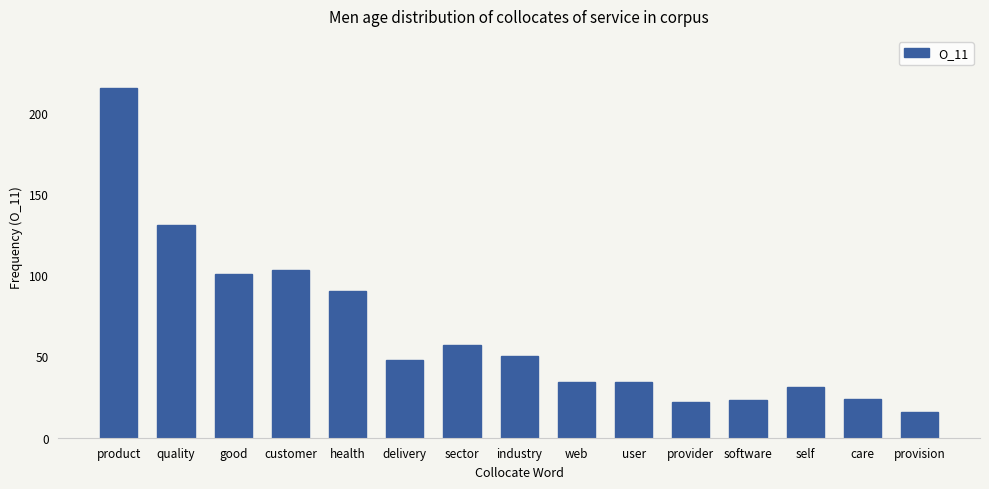

Are the bars grouped side by side (vs. stacked)?

No